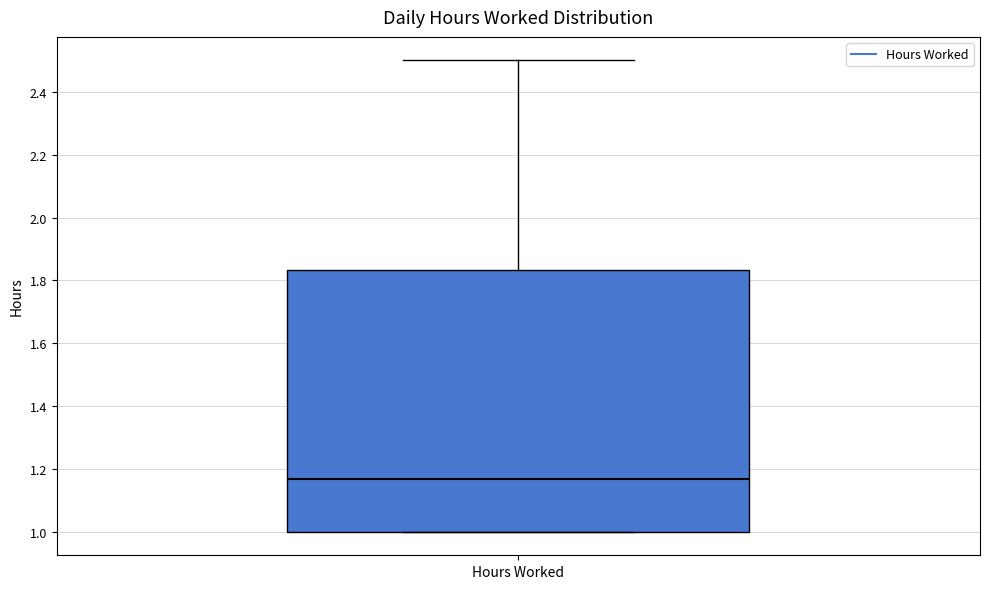

Where does the upper whisker of the box for Hours Worked end on the y-axis? The values are not printed on the chart, so give them approximately, as read against the axis.

2.50